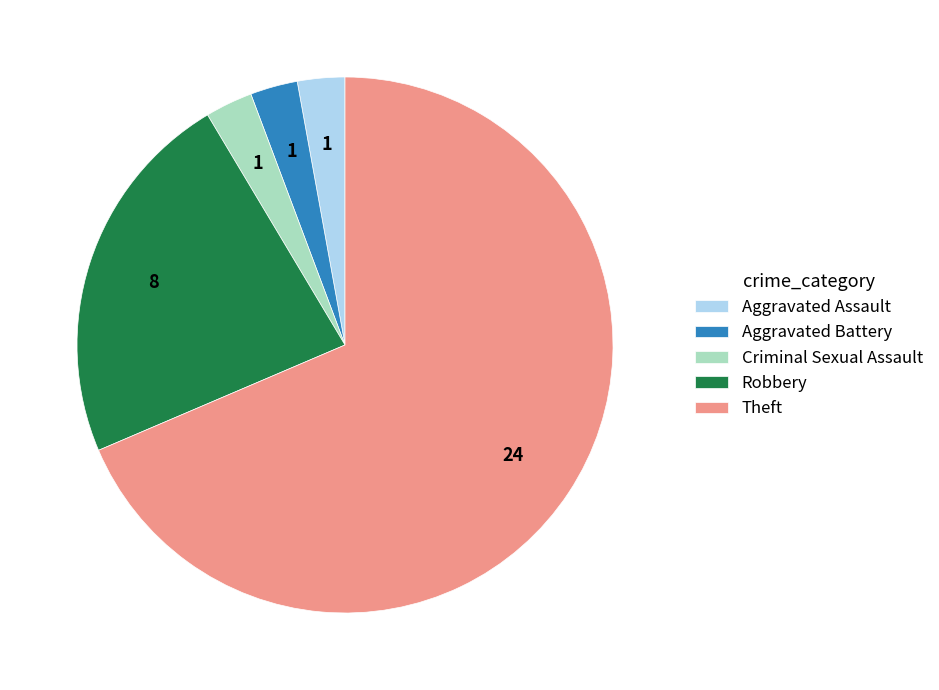

True or false: Aggravated Battery accounts for 3% of the total.

True